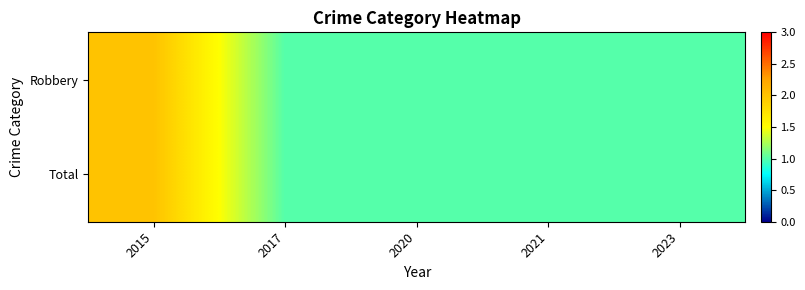

How many categories are shown in the chart?

5